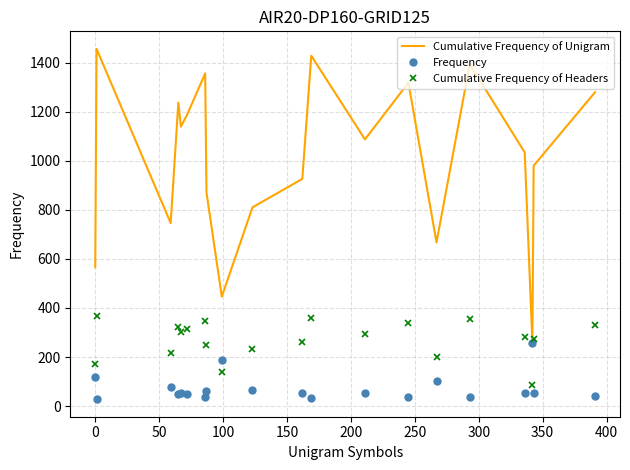

Which series ends up on top after the final intersection of Cumulative Frequency of Headers and Frequency?

Cumulative Frequency of Headers